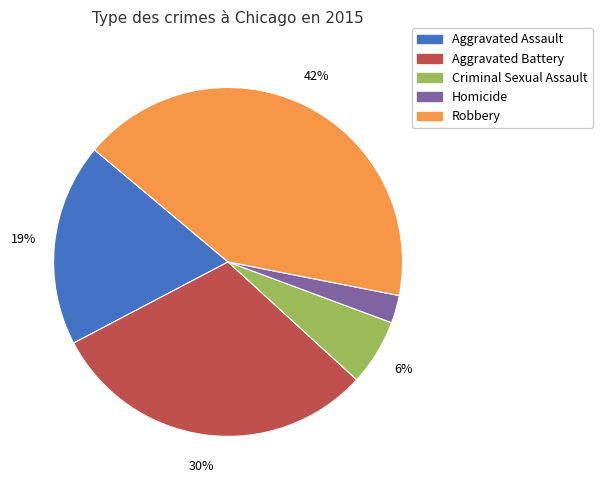

To the nearest percent, what is the difference between the largest and smallest slice percentages?

39%